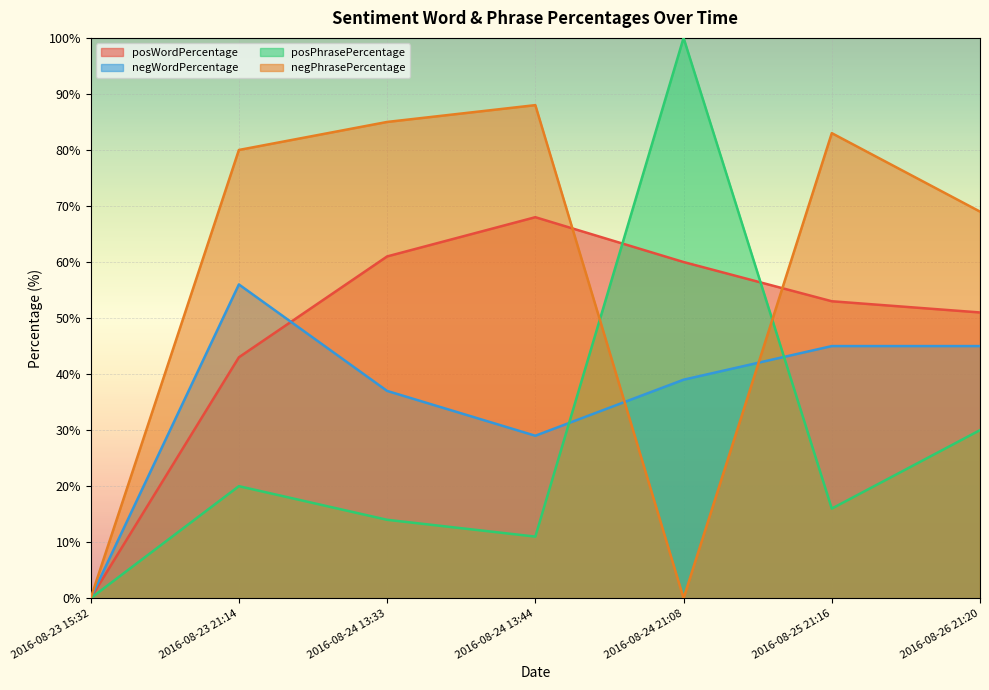

Is the value of negWordPercentage at 2016-08-23 21:14 greater than the value of negPhrasePercentage at 2016-08-24 21:08?

Yes